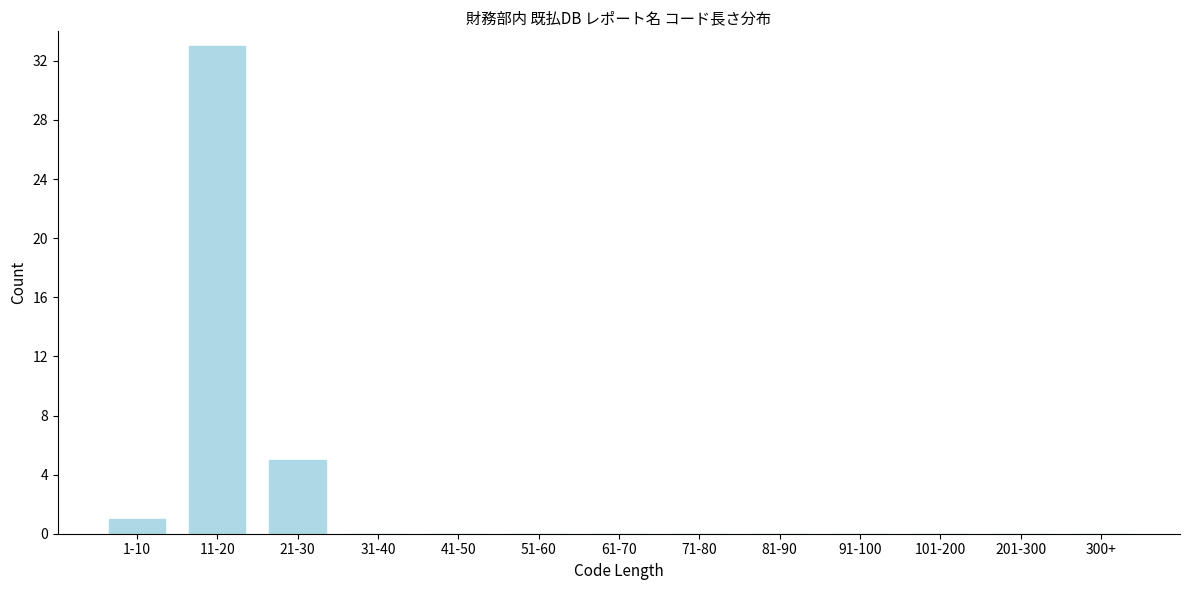

Reading left to right, extract all data points from this chart.

1-10=1	11-20=33	21-30=5	31-40=0	41-50=0	51-60=0	61-70=0	71-80=0	81-90=0	91-100=0	101-200=0	201-300=0	300+=0